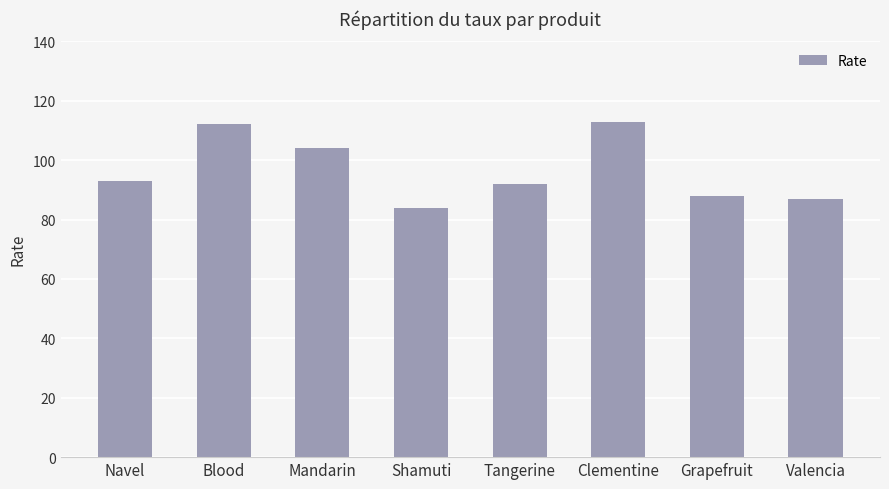

What is the minimum value shown in the chart?

84